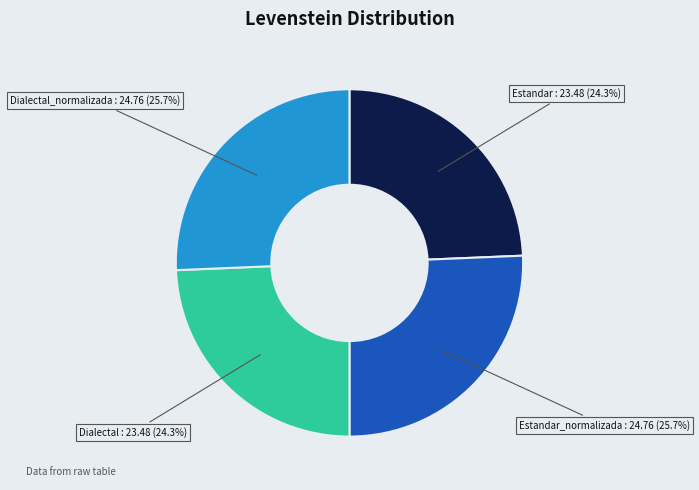

Is there any slice that represents more than half of the pie?

No